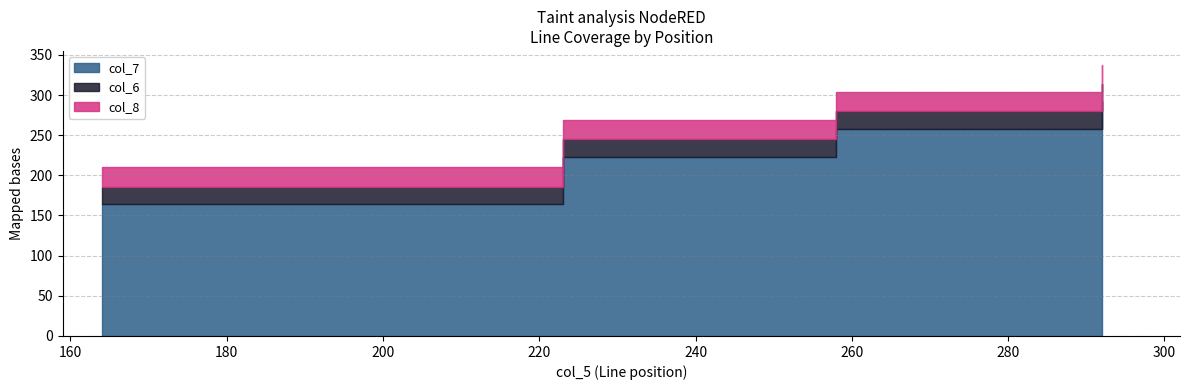

Reading left to right, list all the values displayed in this chart.

col_7: 164	223	258	292
col_6: 22	22	22	22
col_8: 24	24	24	24